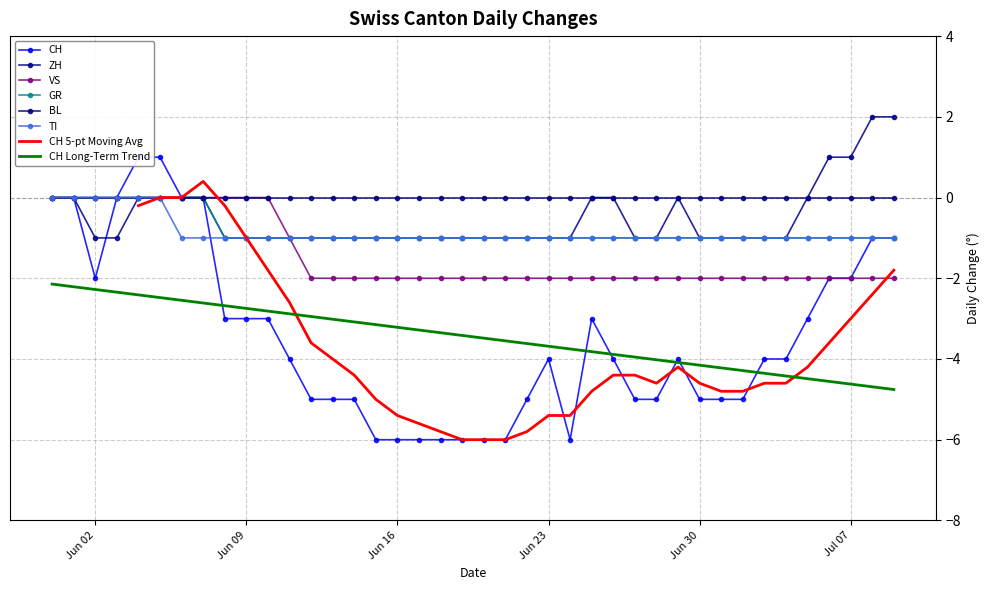

What is the difference between the highest and lowest values at 2020-07-02?

4